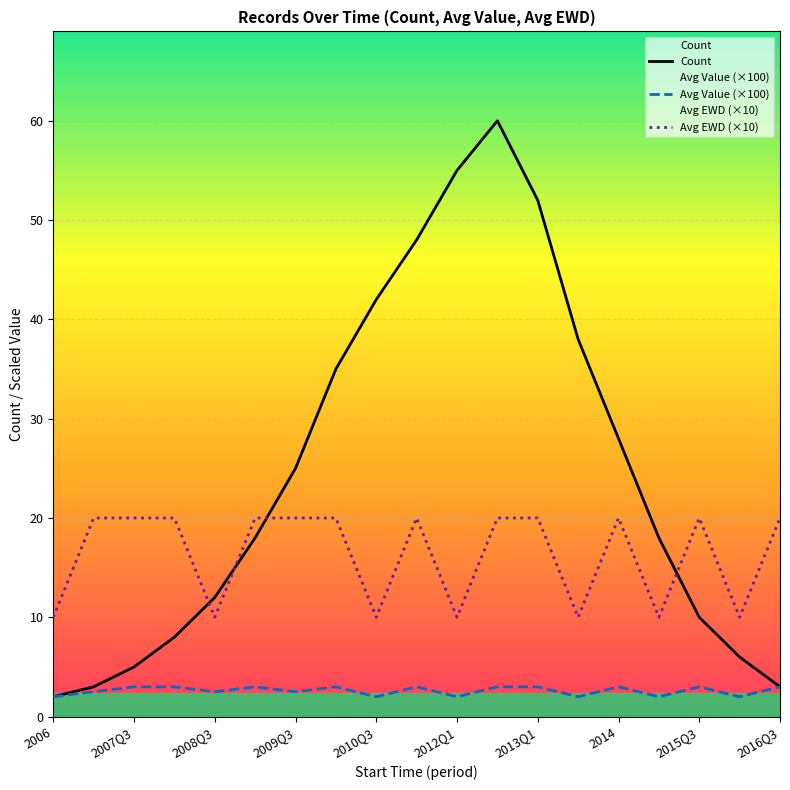

What is the value of the Count point at the 12th from the left?

60.0